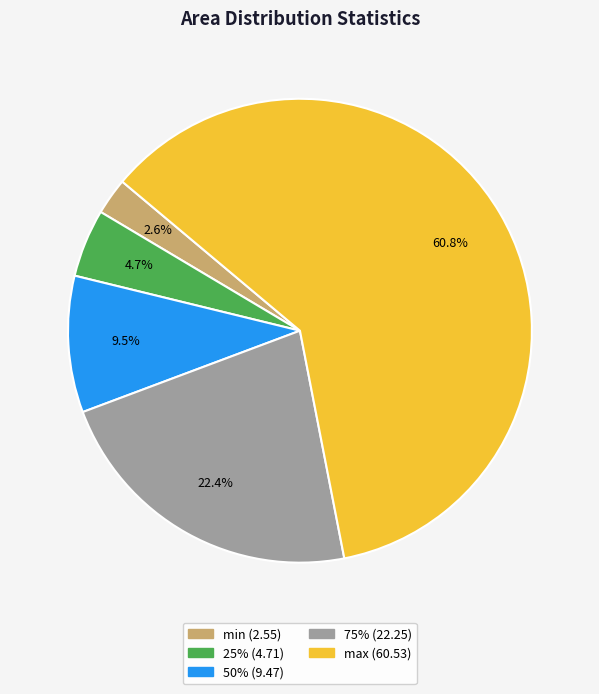

How many slices are in this pie chart?

5